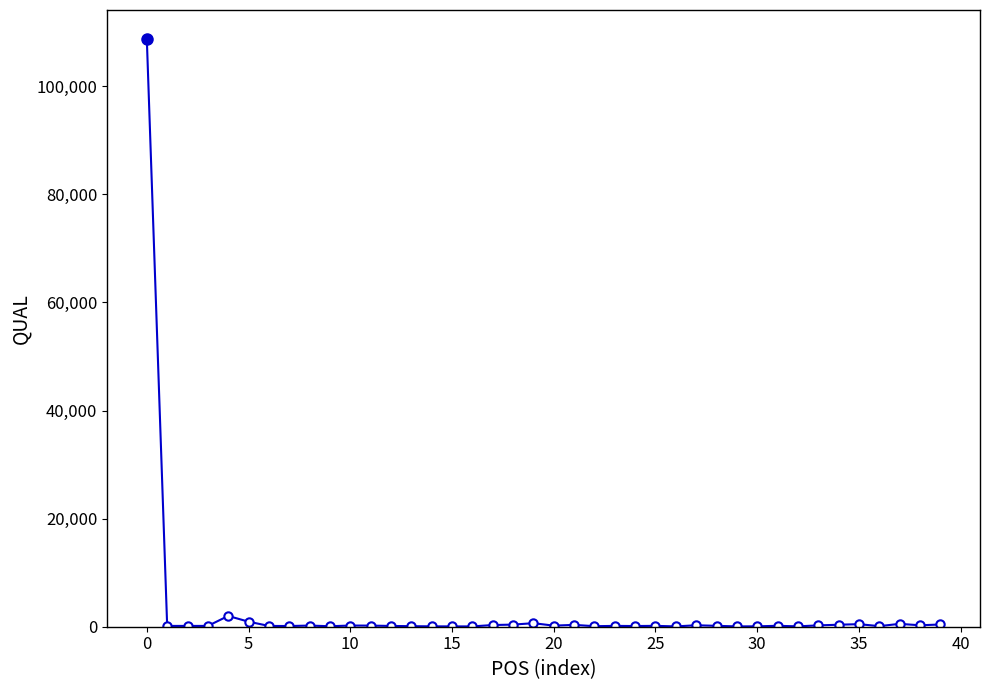

What is the greatest value displayed?

108669.5